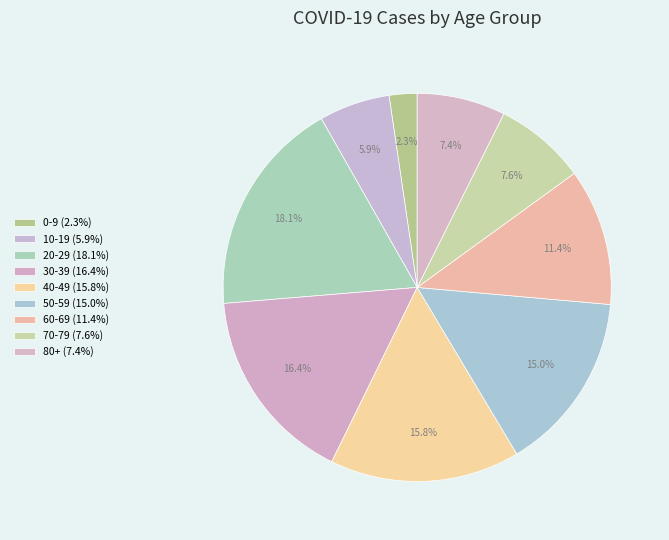

Is it true that 20-29 is 18% of the pie?

True